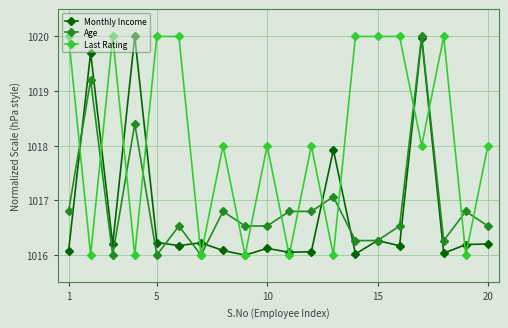

Which series has the largest total across all categories?

Last Rating